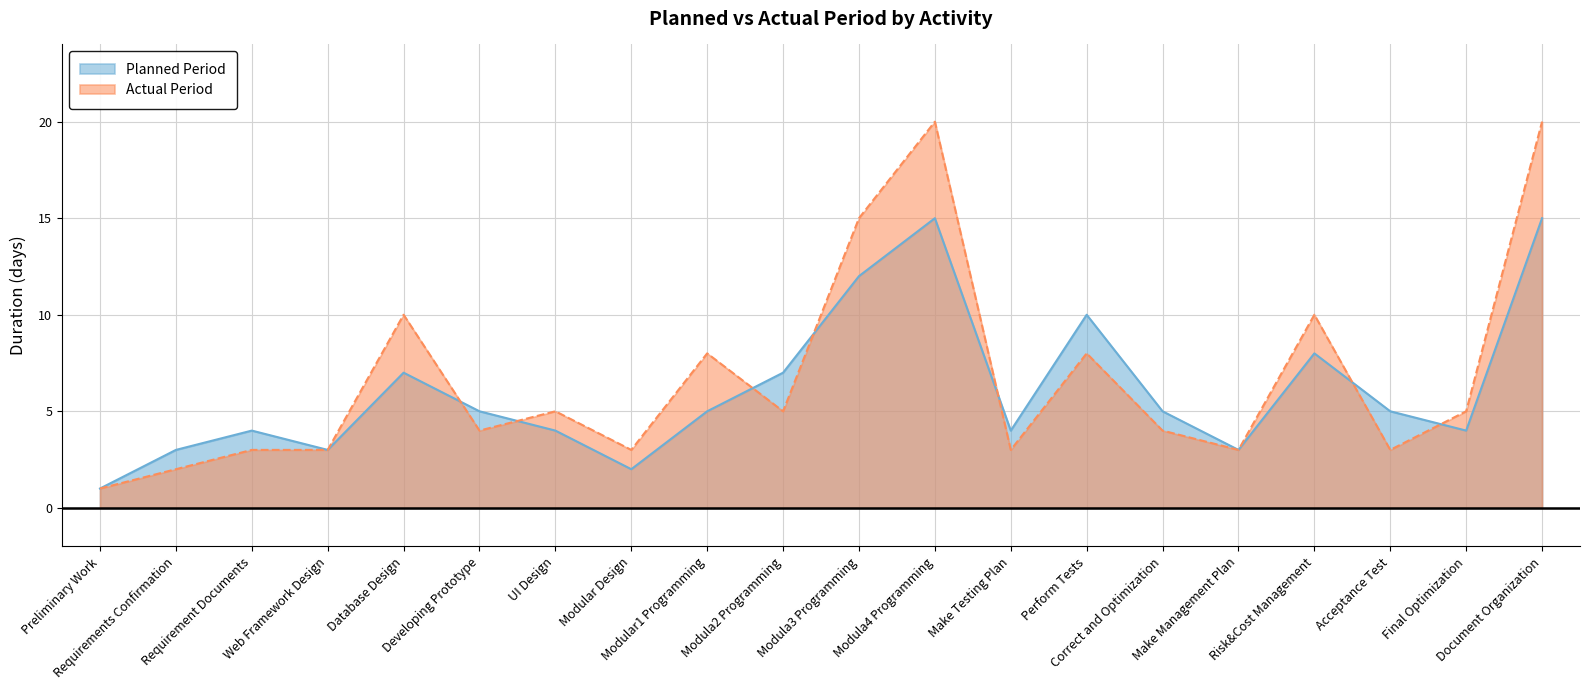

At Make Management Plan, list the series in order from smallest to largest.

Planned Period, Actual Period